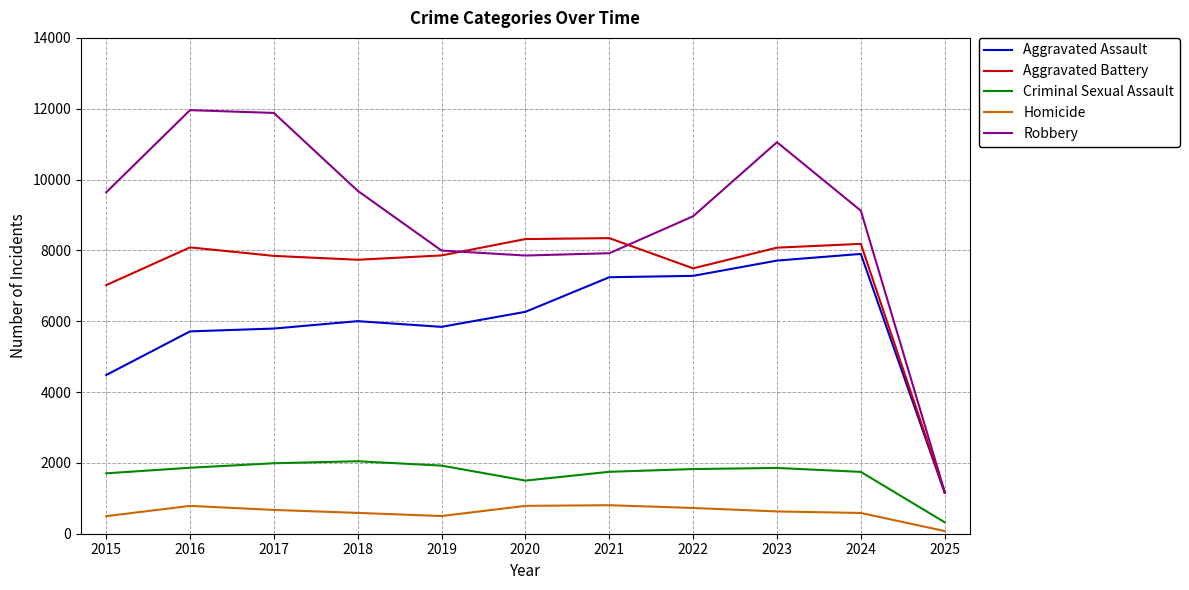

True or false: Criminal Sexual Assault and Robbery cross at least once.

False